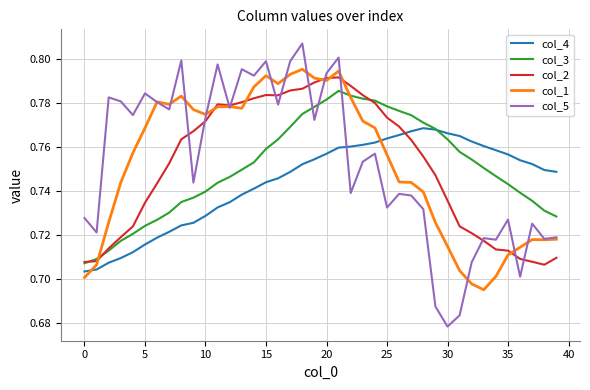

How many times do col_2 and col_4 cross each other?

1